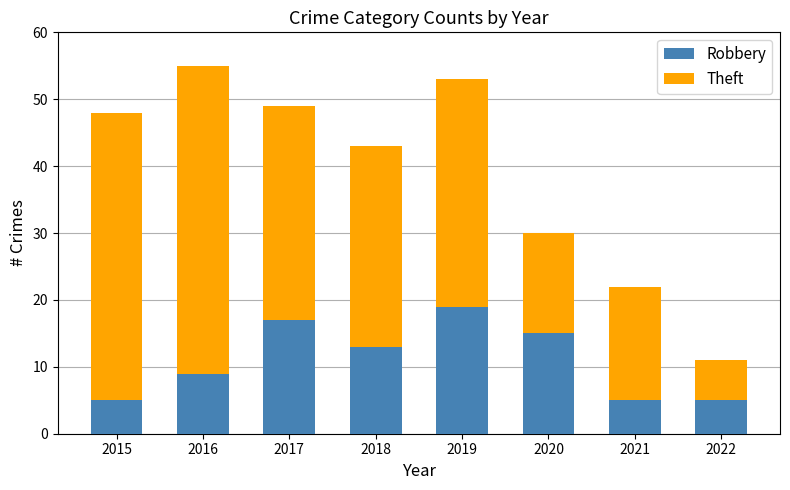

The value of Robbery at 2021 is 8. True or false?

False